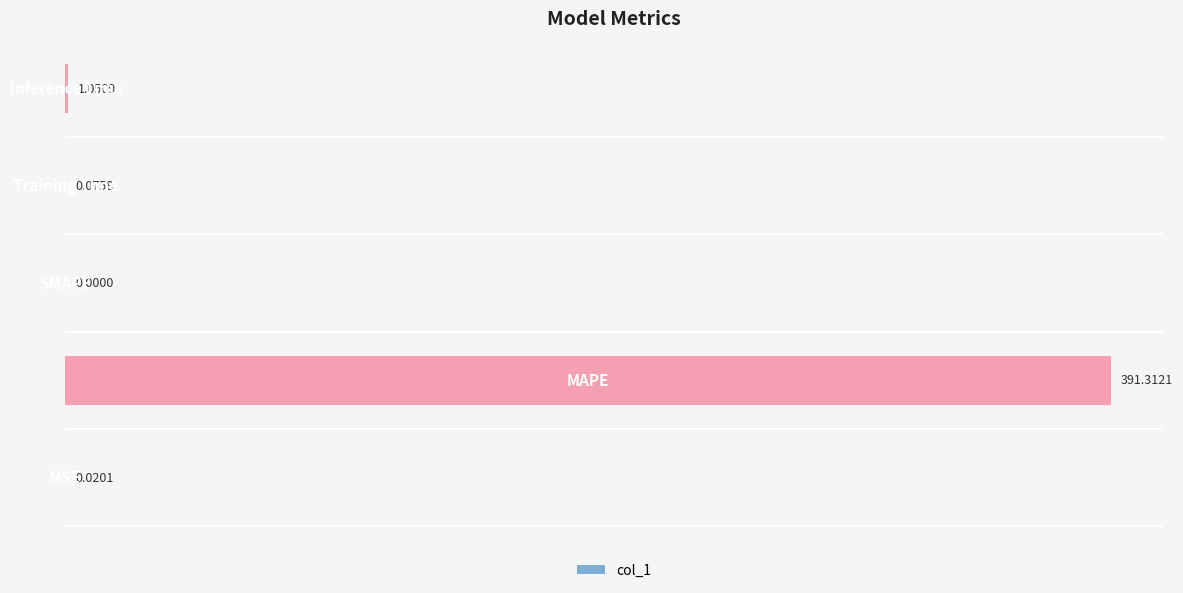

How many data points does each series have?

5